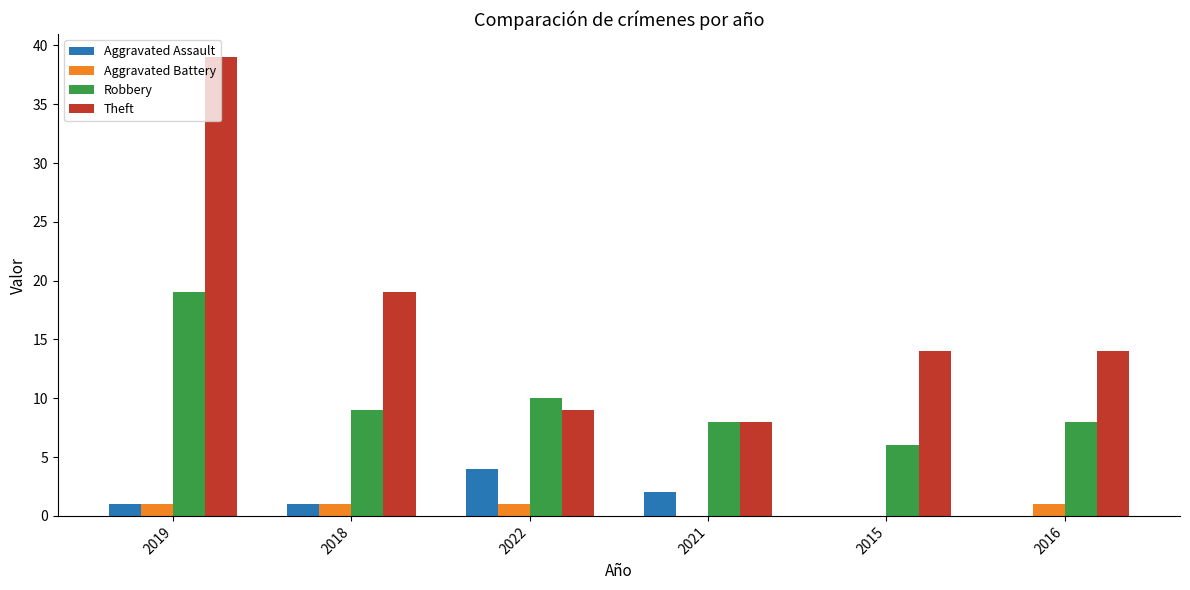

Reading right to left, transcribe all the data shown in this chart.

Aggravated Assault: 0	0	2	4	1	1
Aggravated Battery: 1	0	0	1	1	1
Robbery: 8	6	8	10	9	19
Theft: 14	14	8	9	19	39